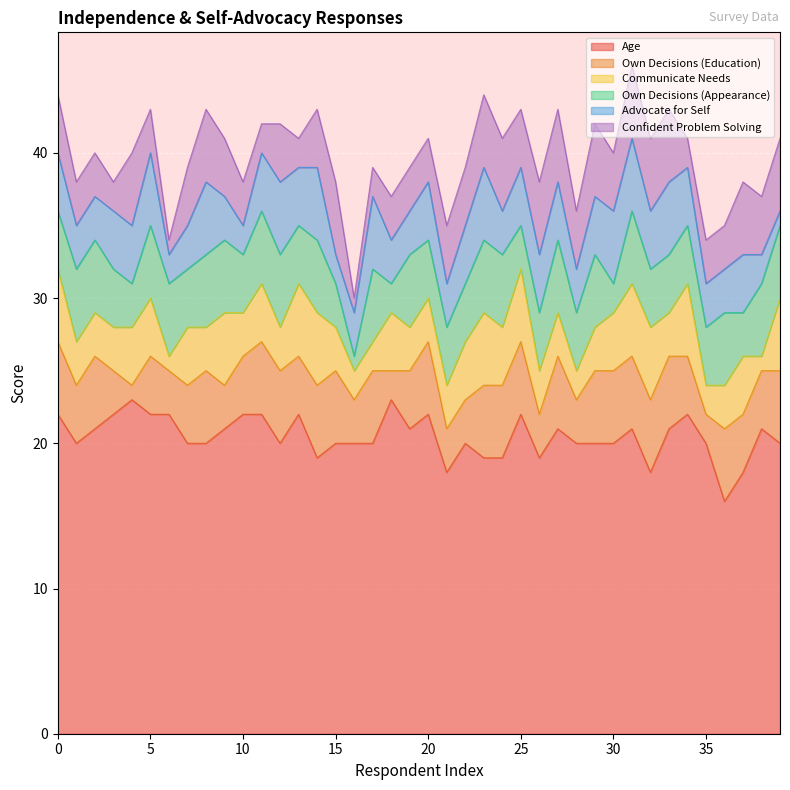

What is the difference between the Own Decisions (Education) values at 38 and 27?

1